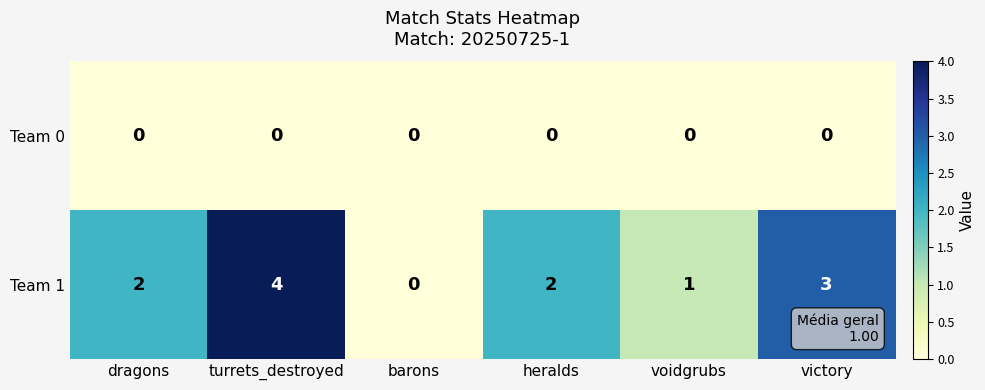

What is the spread (max minus min) of values at heralds?

2